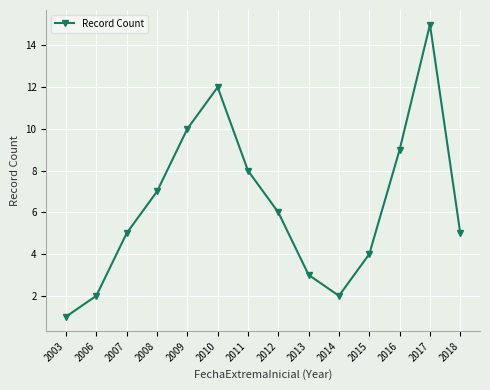

Does the chart display data point markers on the line(s)?

Yes